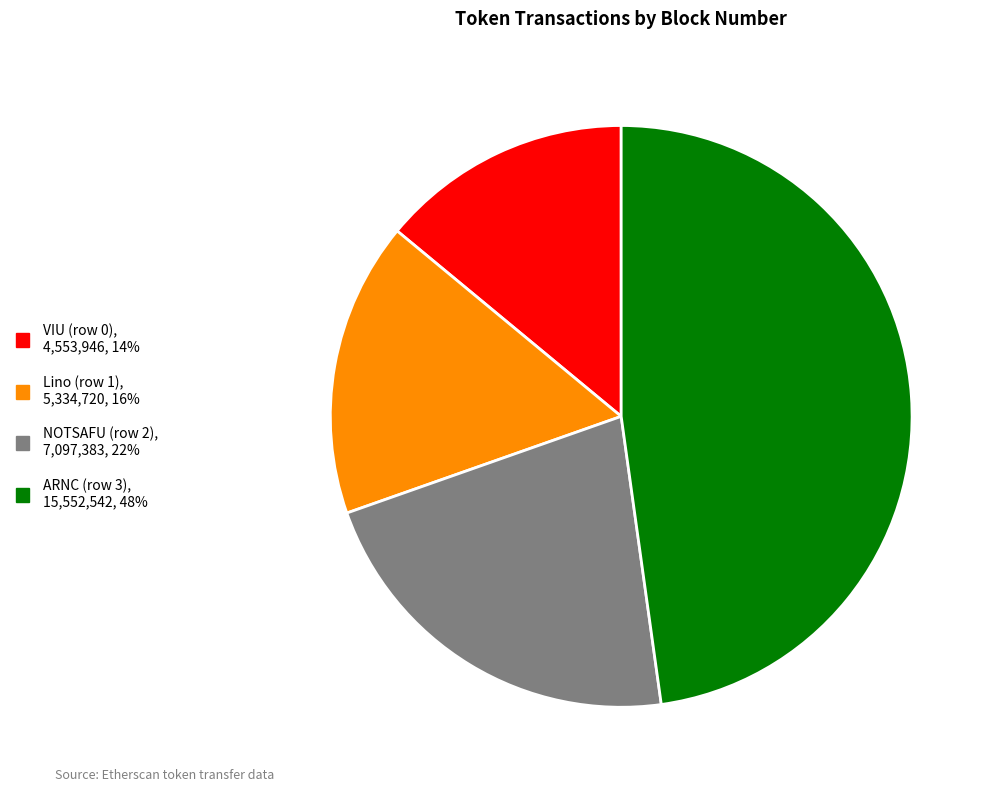

Which has a higher value, Lino (row 1) or NOTSAFU (row 2)?

NOTSAFU (row 2)